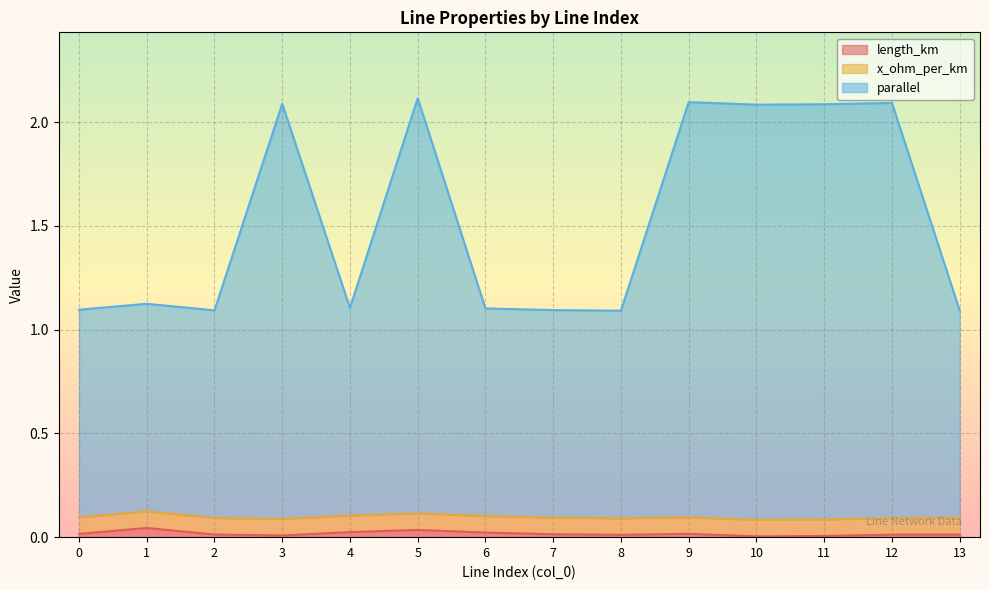

True or false: length_km has a value of 0.0 at 11.

True